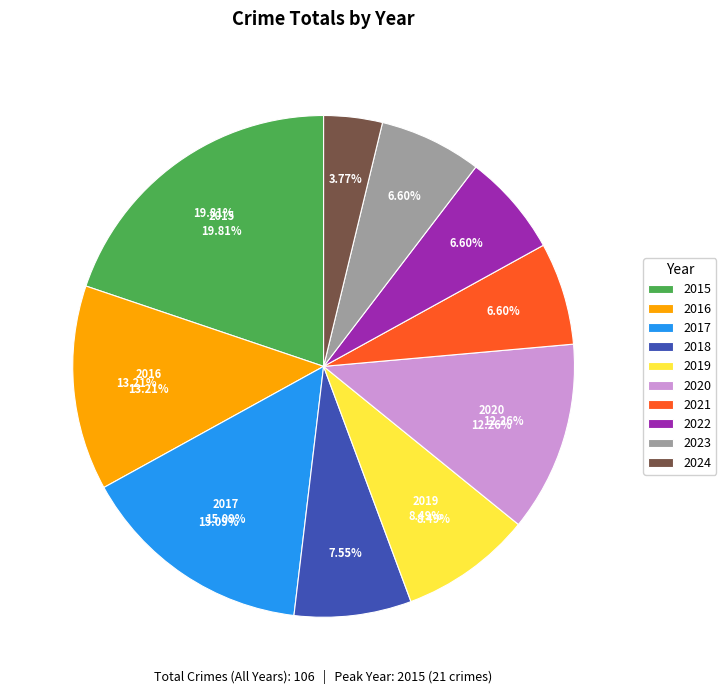

What percentage do 2017 and 2020 together represent?

27.4%